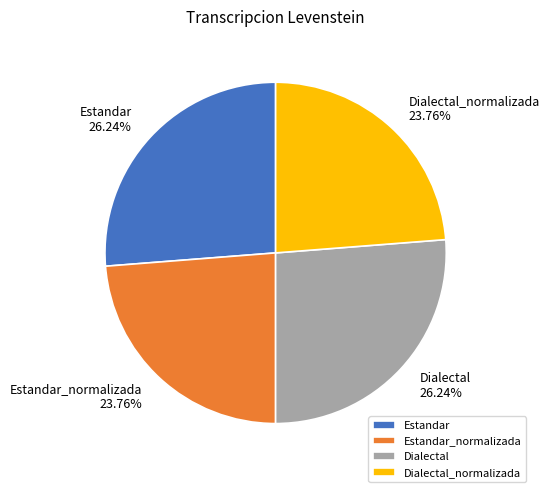

Is Dialectal_normalizada the majority of the pie?

No